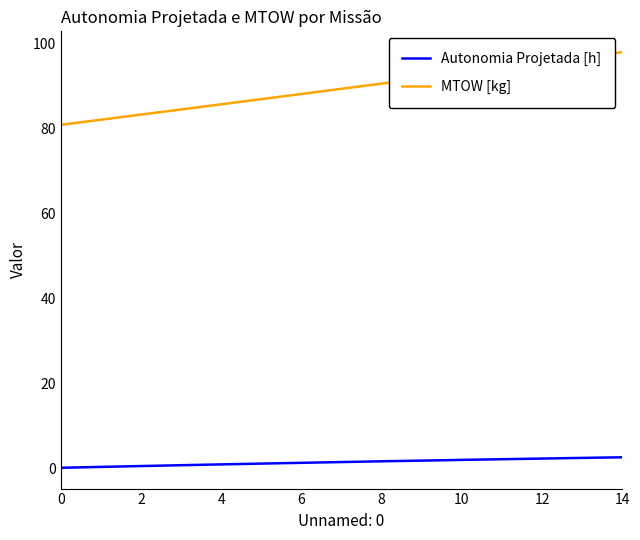

What is the difference between the maximum and minimum values in the Autonomia Projetada [h] series?

2.5